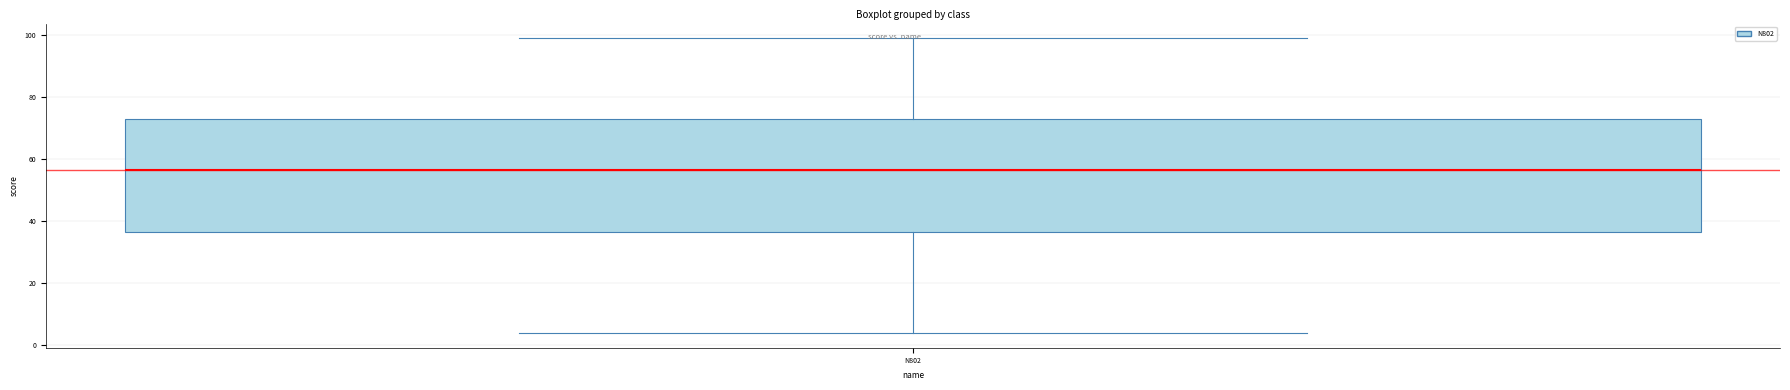

Read this box plot against the y-axis: the position of the median line, the range covered by the box, and the ends of both whiskers. The values are not printed on the chart, so give them approximately, as read against the axis.

median 56, box 36 to 74, whiskers 4 to 100